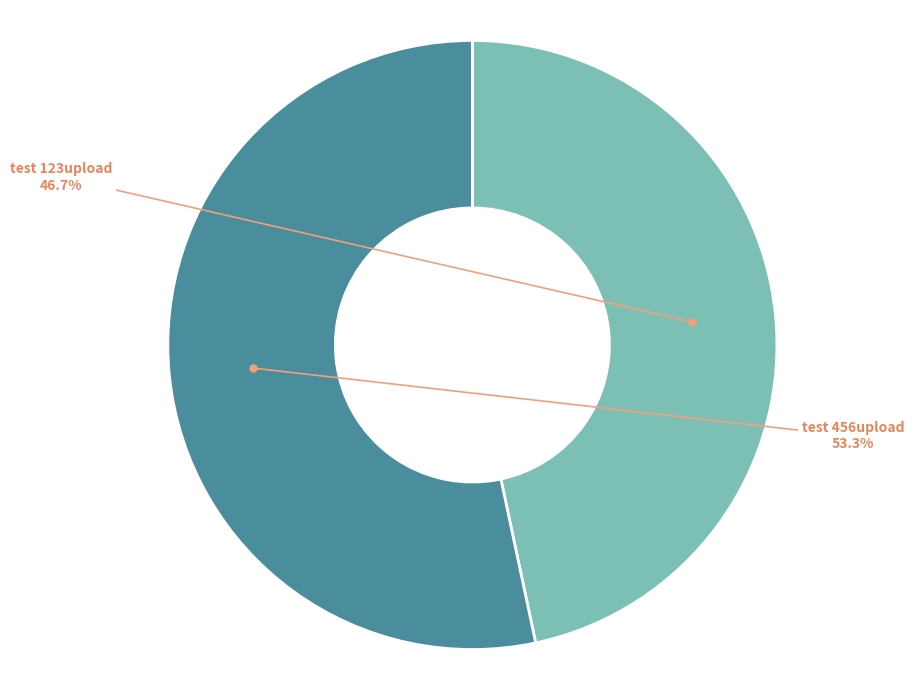

Between test 123upload and test 456upload, which is larger?

test 456upload